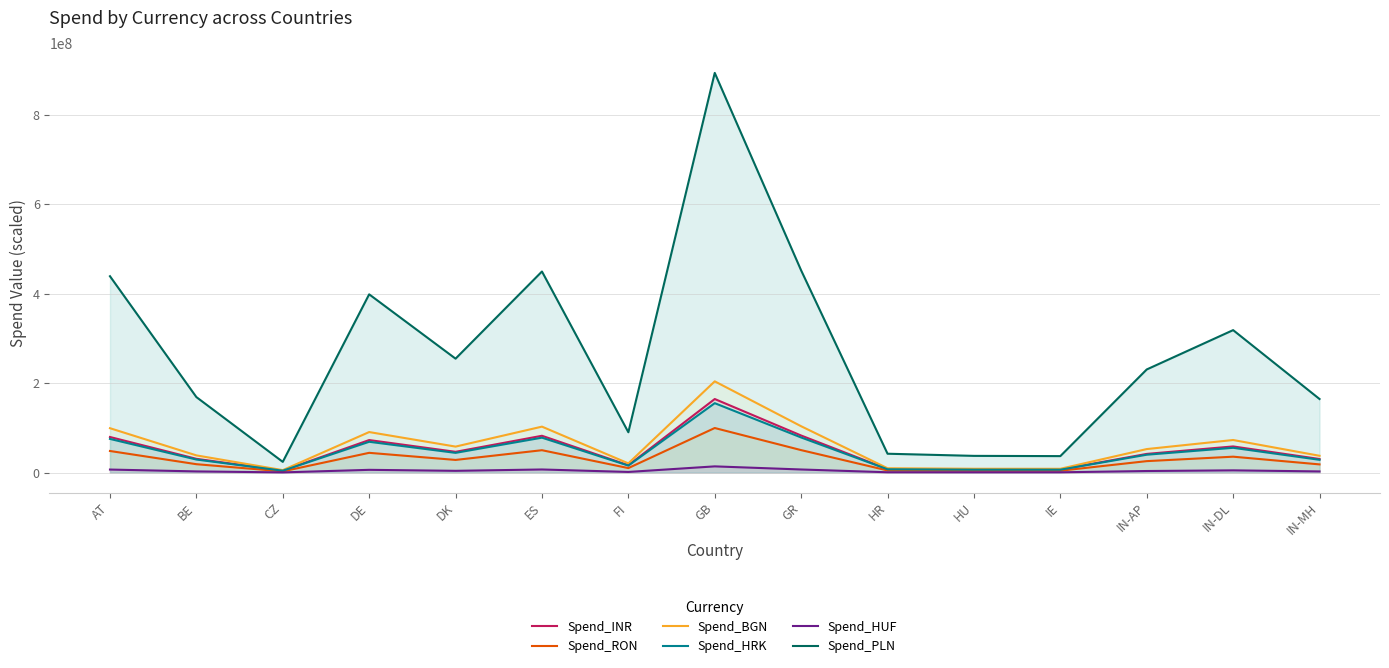

Is it true that Spend_BGN equals 158349461 at AT?

False